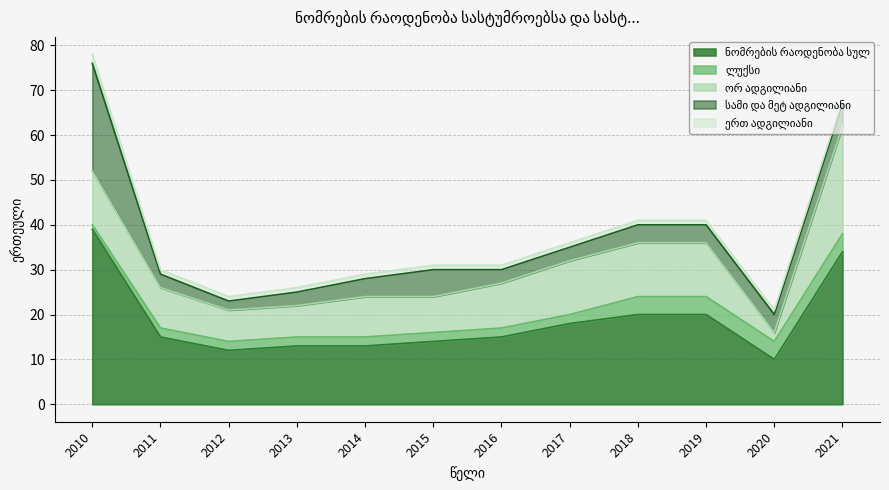

What is the value of the ლუქსი point at the 10th from the left?

4